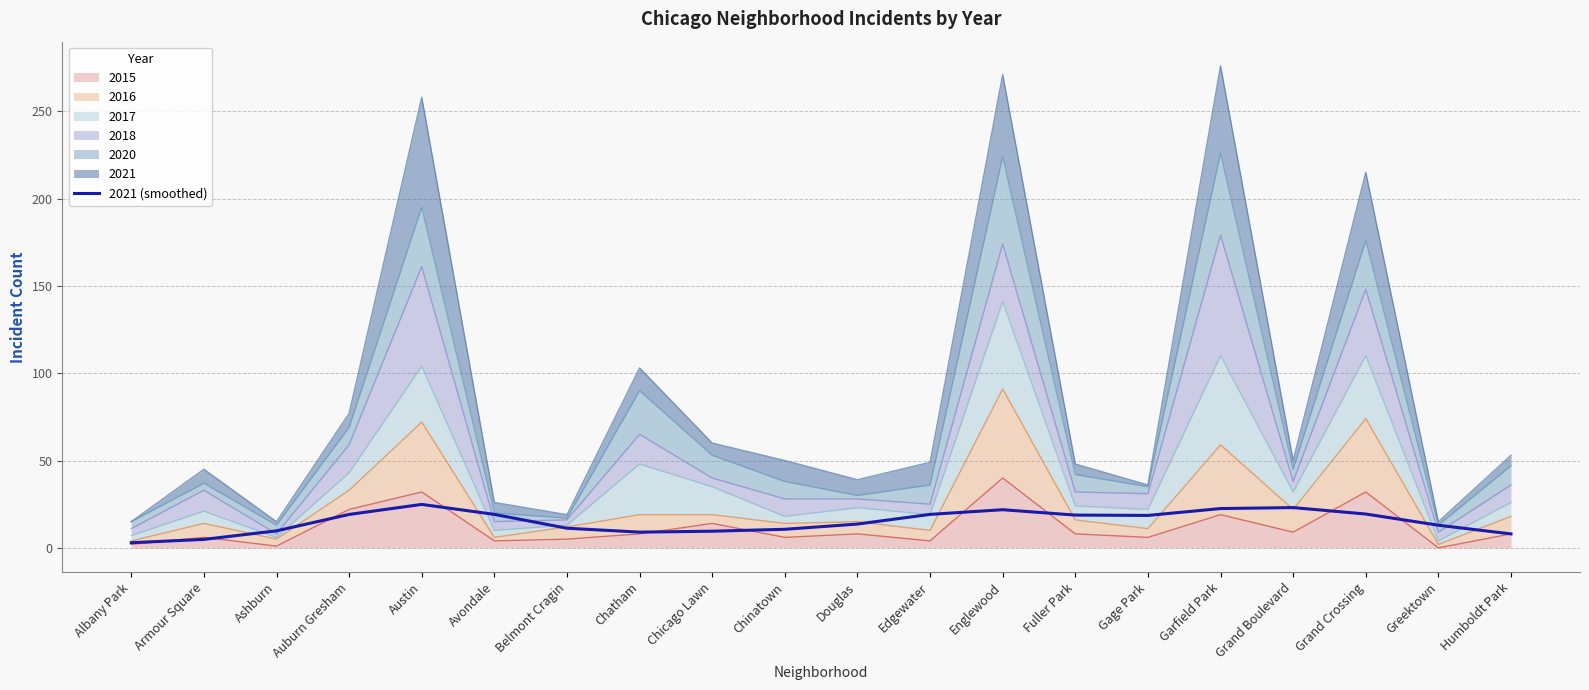

At which category does the chart reach its minimum across all series?

Albany Park